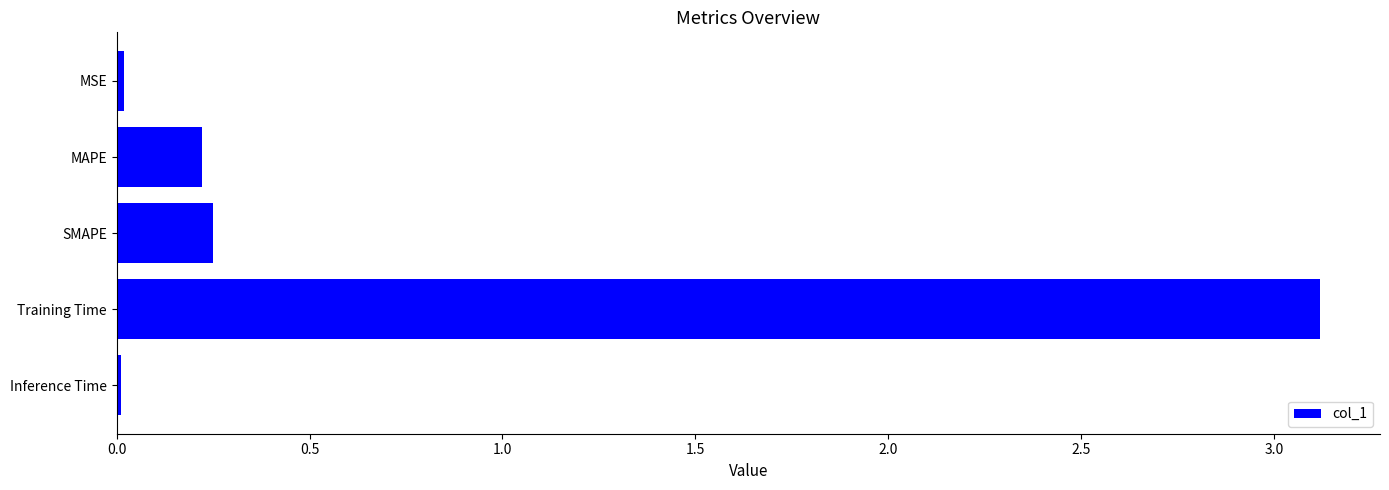

What value does the data have at Training Time?

3.1